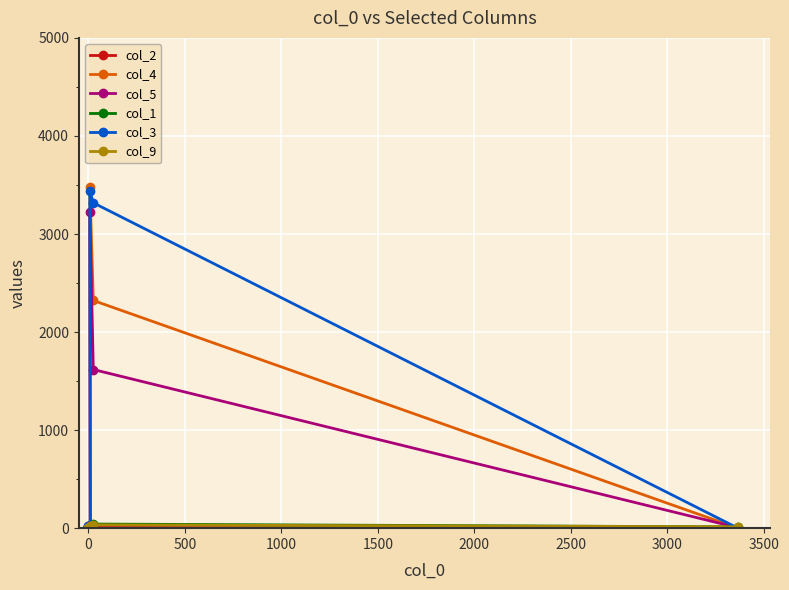

After their last crossing, which series has the higher values: col_4 or col_2?

col_2